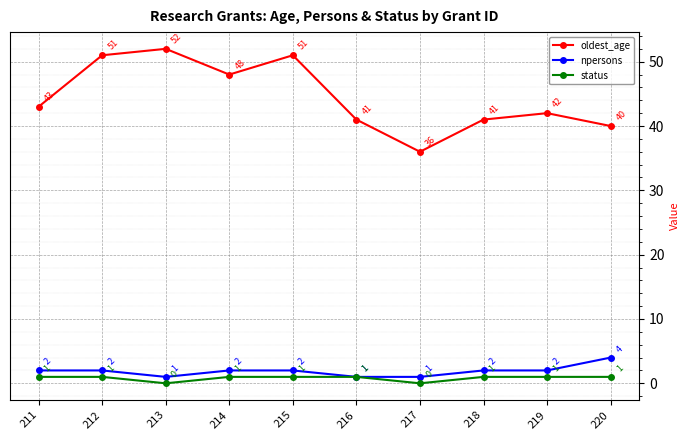

At how many categories does at least one series exceed 14?

10